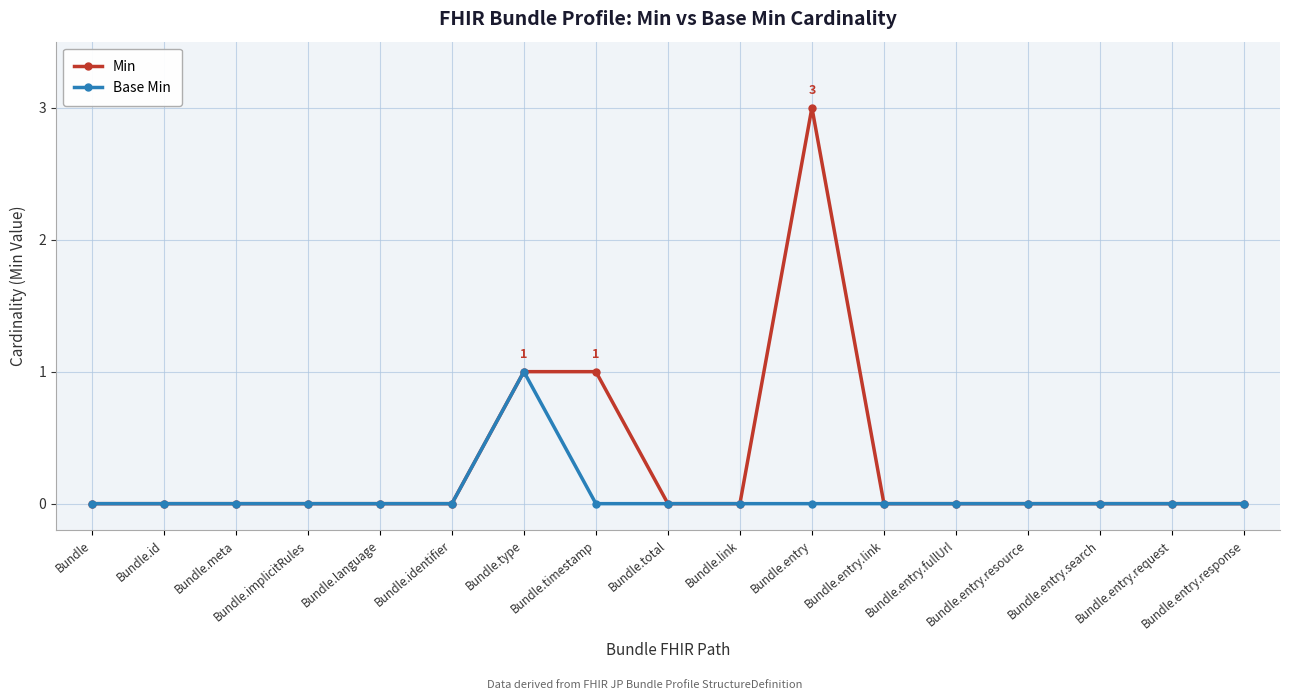

Which series has the largest total across all categories?

Min